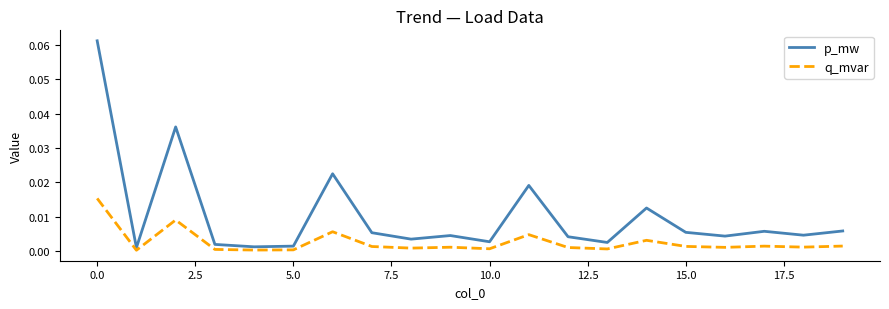

True or false: p_mw and q_mvar cross at least once.

False